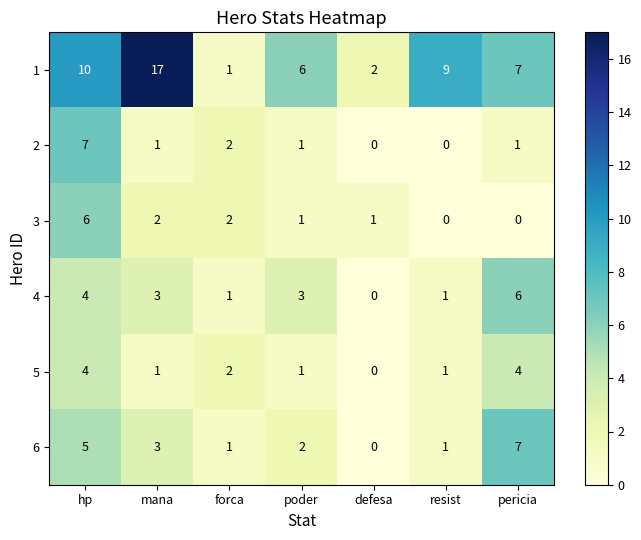

What is the difference between the 1 values at mana and pericia?

10